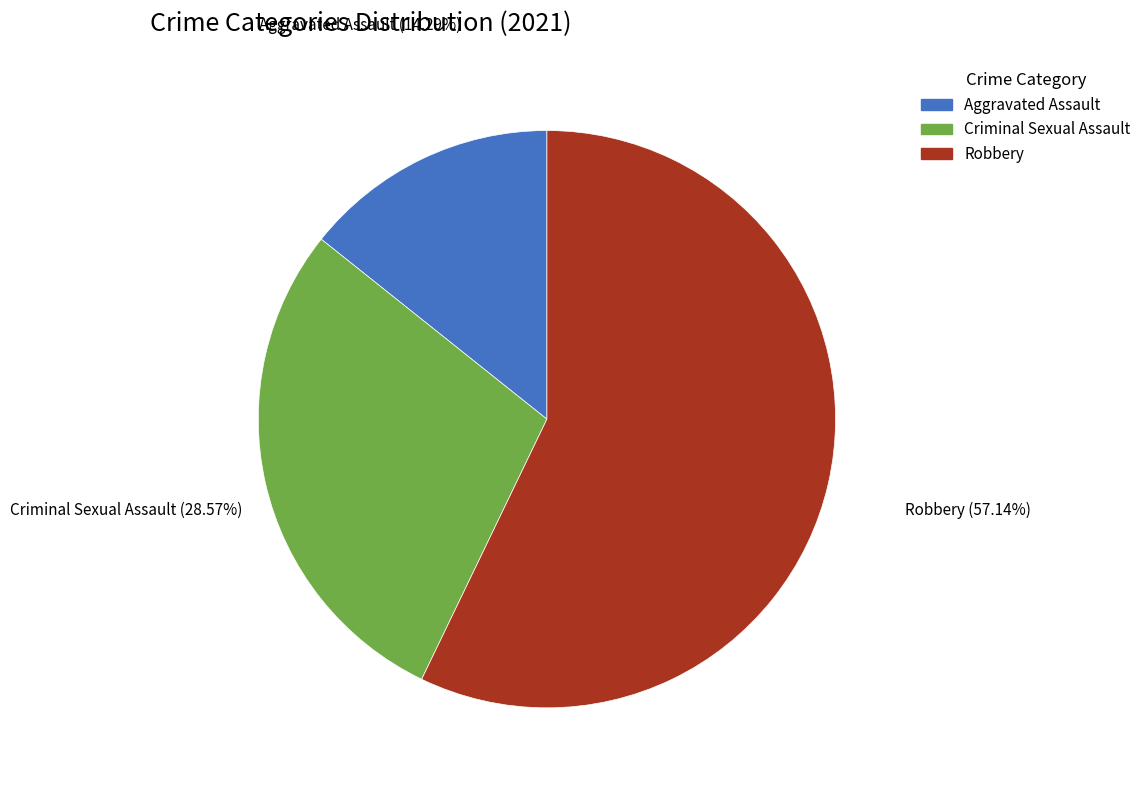

To the nearest percent, what percentage of the pie is Aggravated Assault?

14%